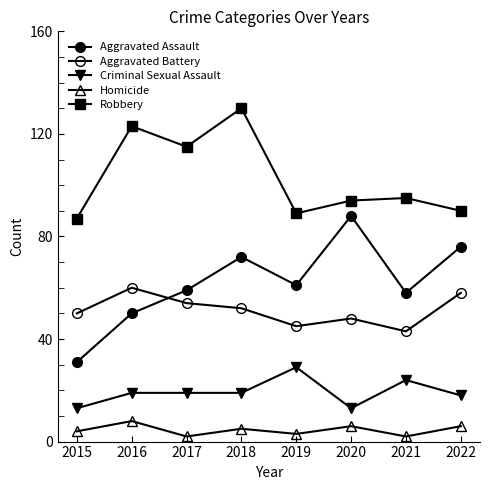

Where does the Aggravated Battery series first go above 52?

2016